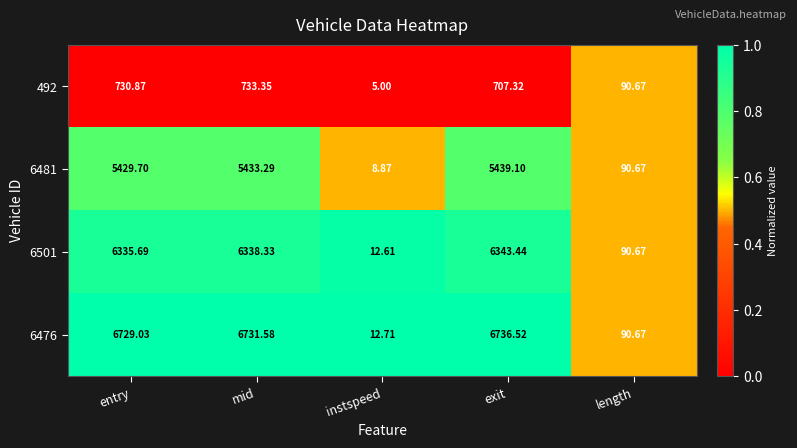

How many categories are shown in the chart?

5